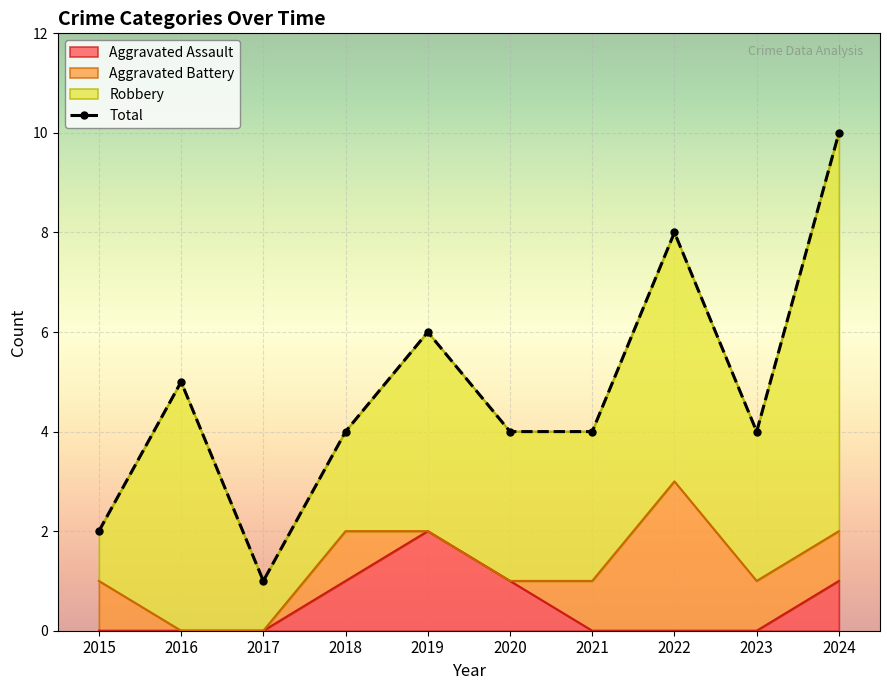

Where is the data nearest to the value 5?

2016